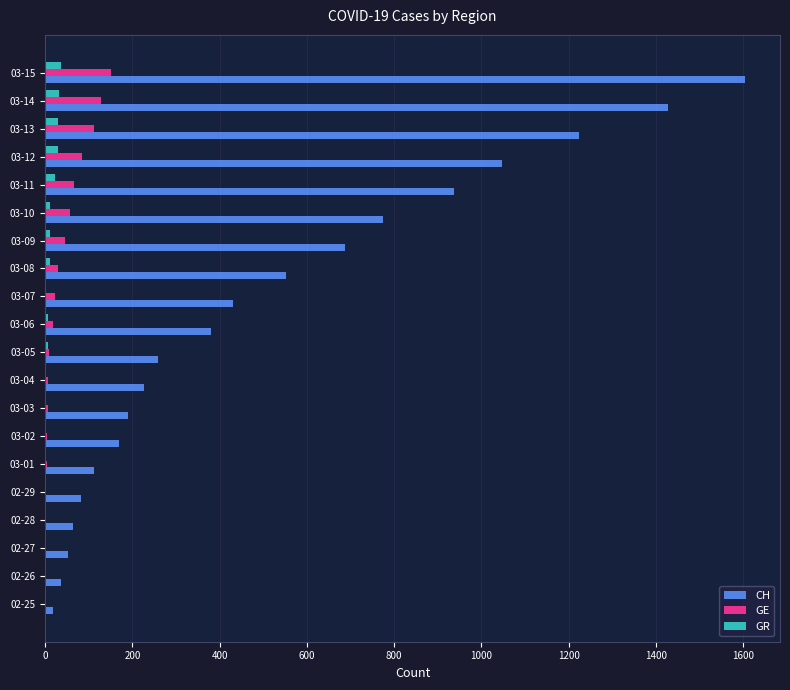

What is the sum of all CH values?

10281